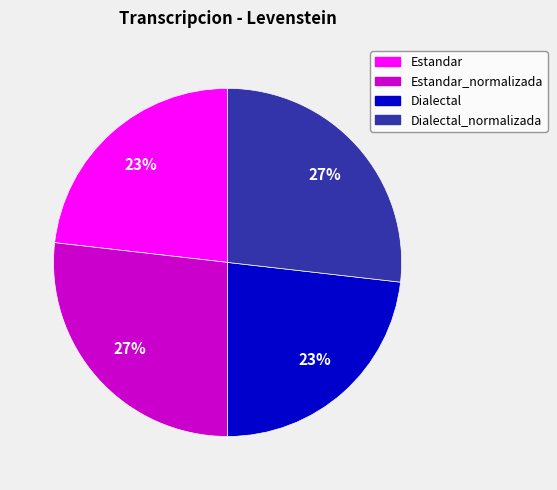

To the nearest percent, what is the difference between the Dialectal and Estandar_normalizada slice percentages?

4%